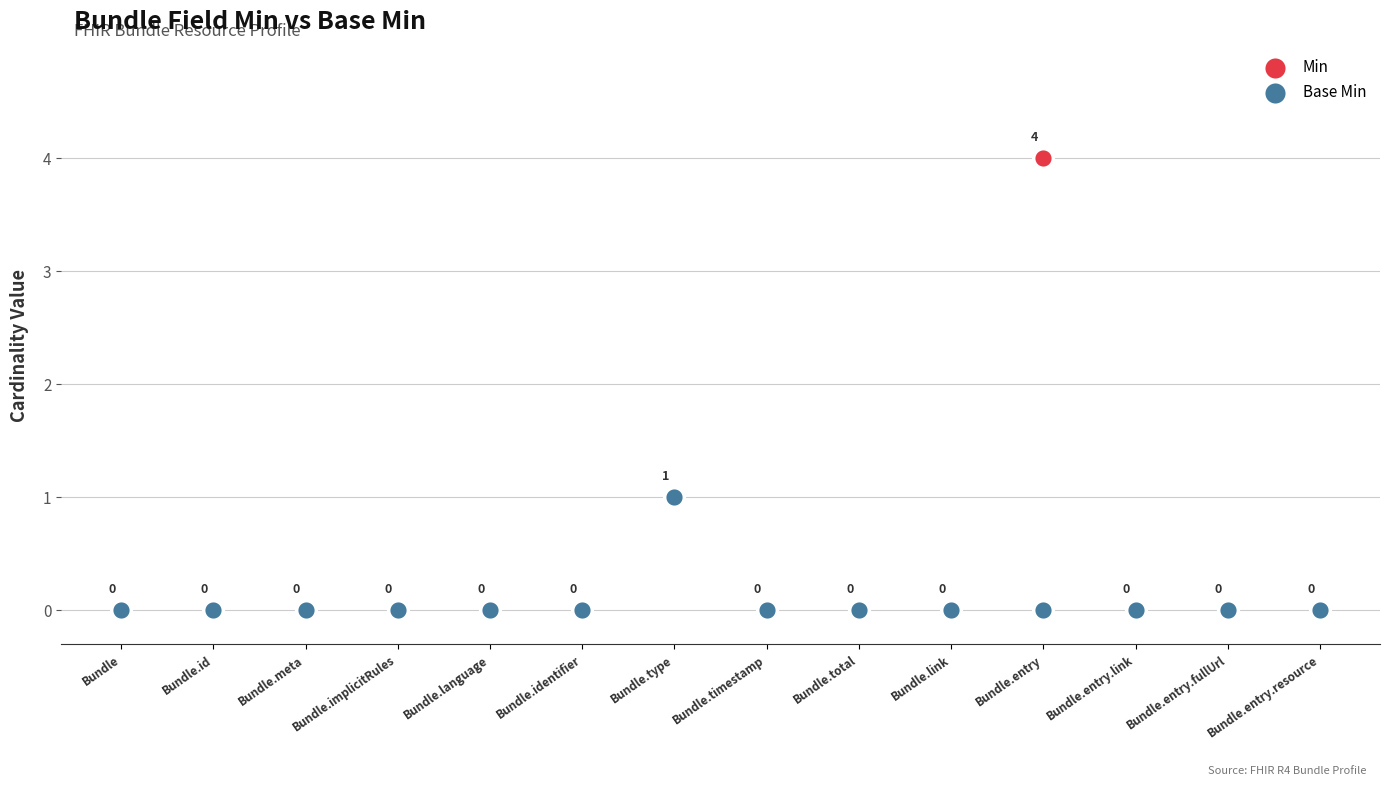

Which series has the largest Y range (max minus min)?

Min